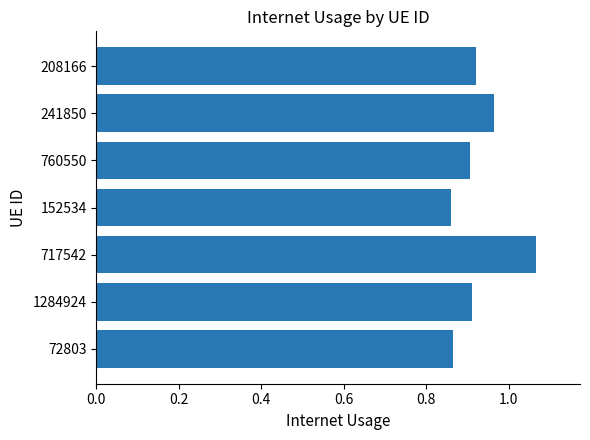

True or false: the data shows 0.9 at 72803.

True